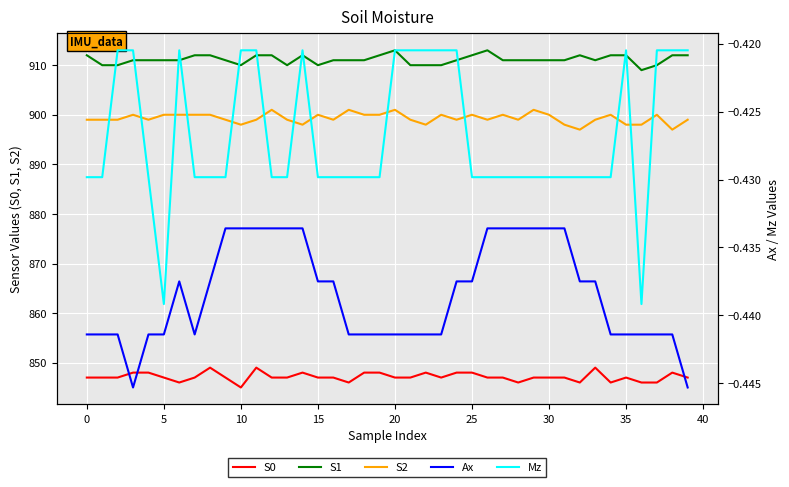

True or false: S2 and S0 cross at least once.

False